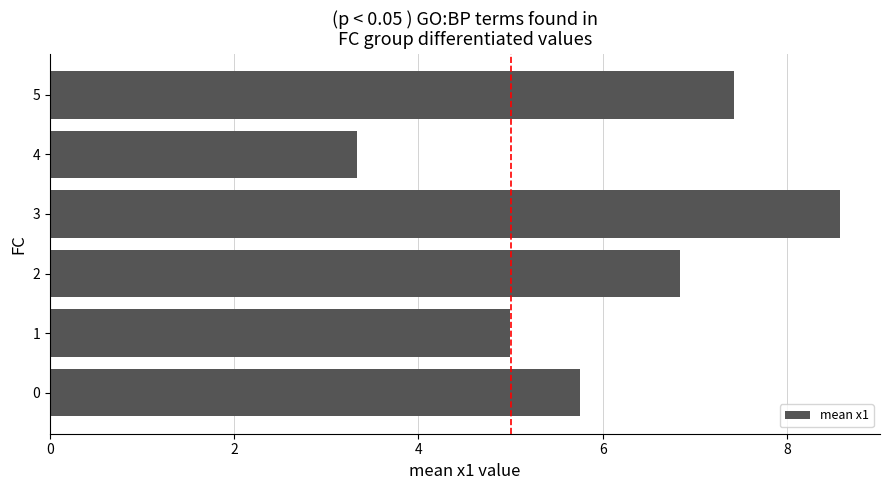

What is the ratio of the value at 5 to the value at 0?

1.3